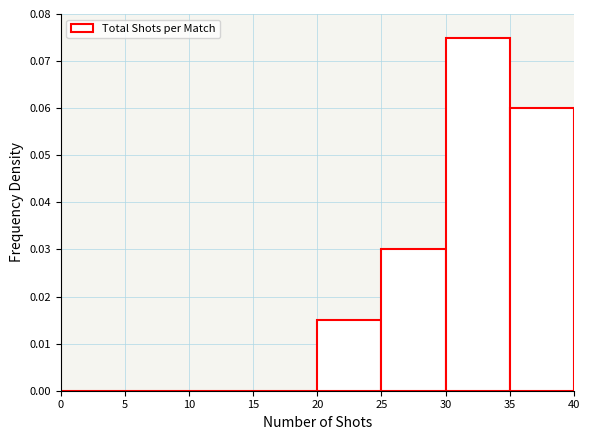

Reading left to right, list every bar in this chart as the range it spans on the x-axis followed by its height. The values are not printed on the chart, so give them approximately, as read against the axis.

0 to 5: 0
5 to 10: 0
10 to 15: 0
15 to 20: 0
20 to 25: 0.015
25 to 30: 0.030
30 to 35: 0.075
35 to 40: 0.060